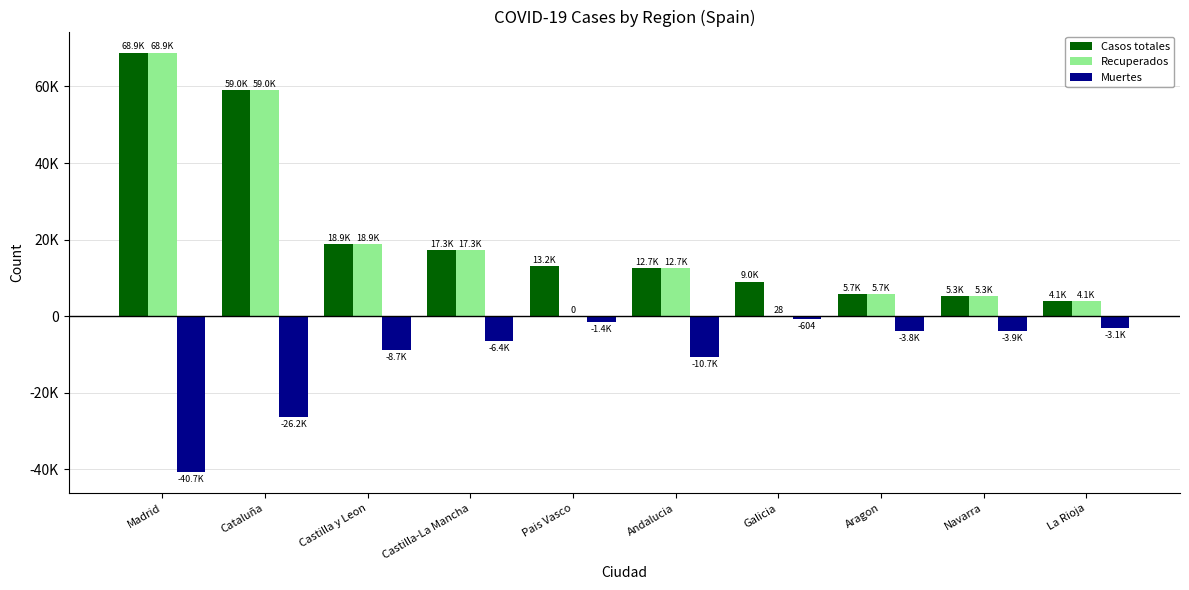

What are all the series names shown in the legend?

Casos totales, Recuperados, Muertes